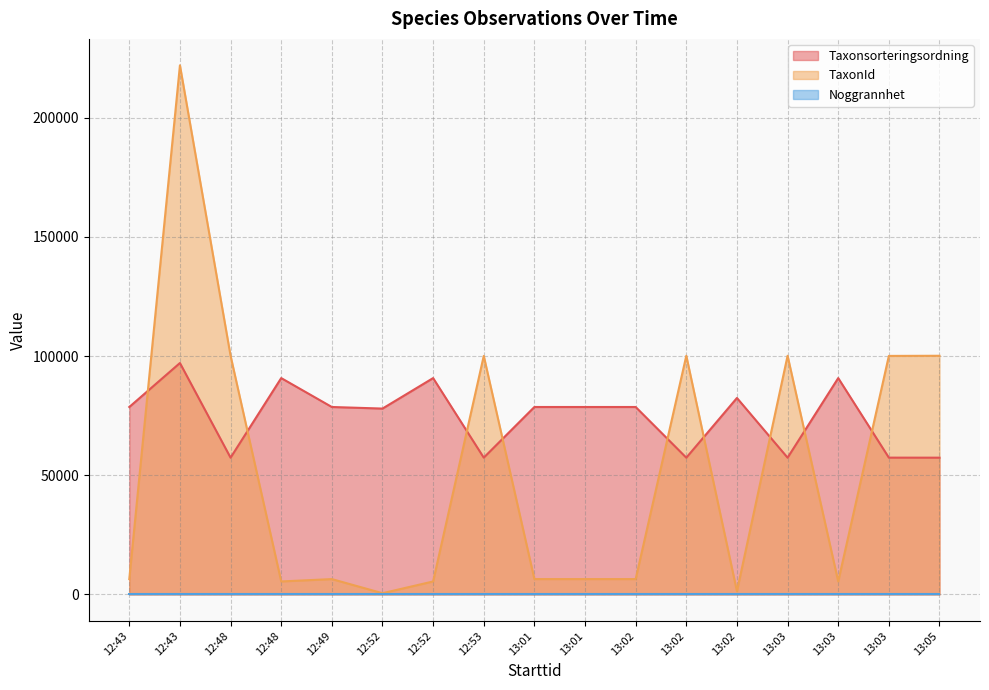

What is the total value across all series at 13:02?

85041